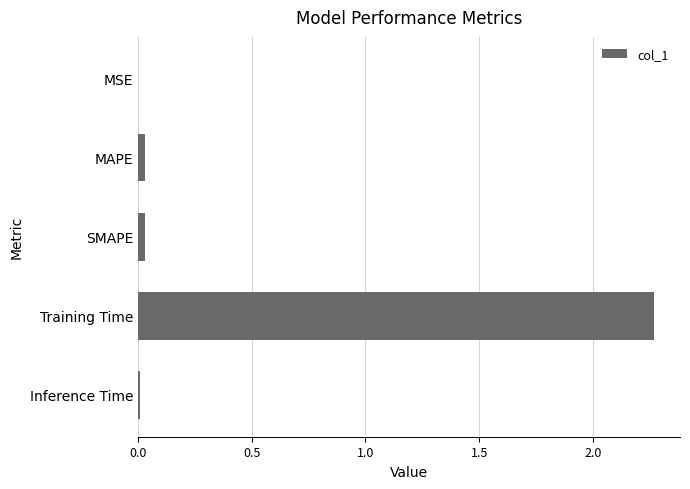

Does the chart contain stacked bars?

No